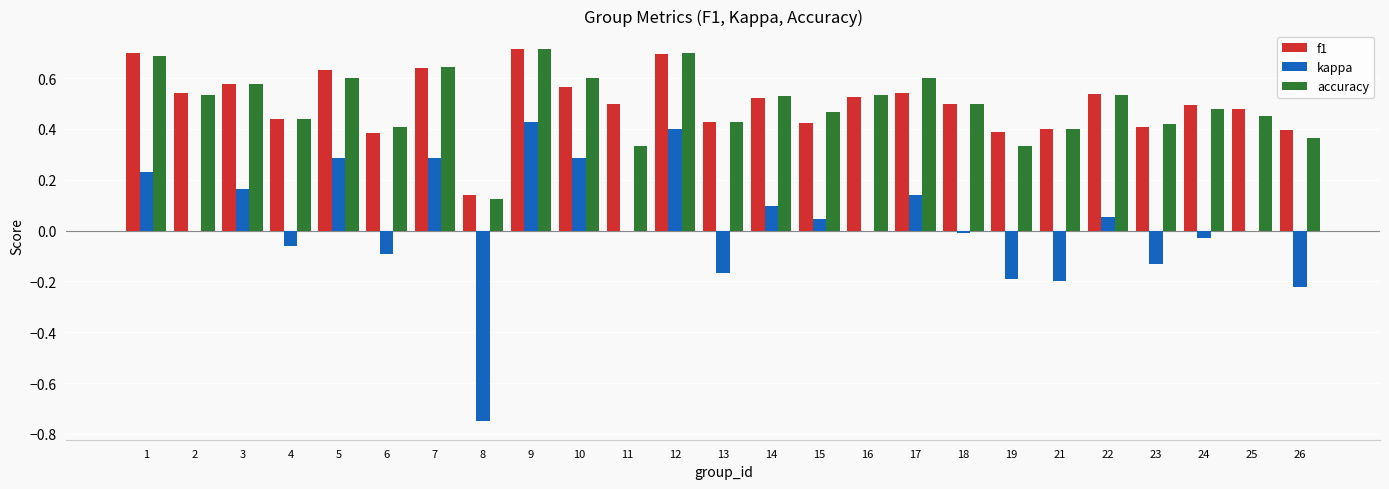

What is the greatest value displayed?

0.7